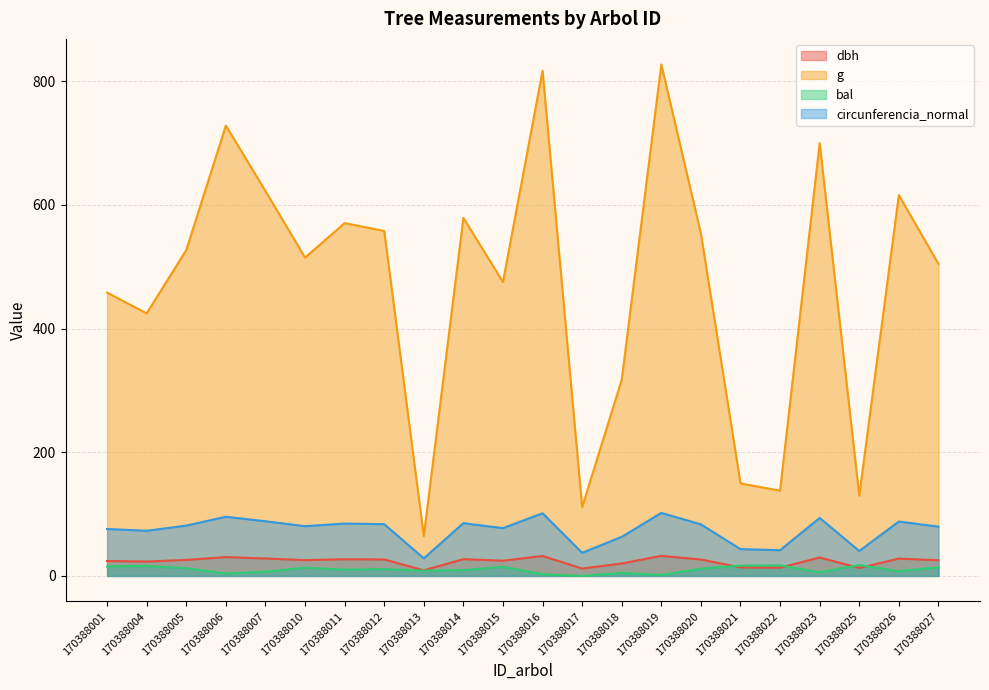

Where is the first local maximum for circunferencia_normal?

170388006